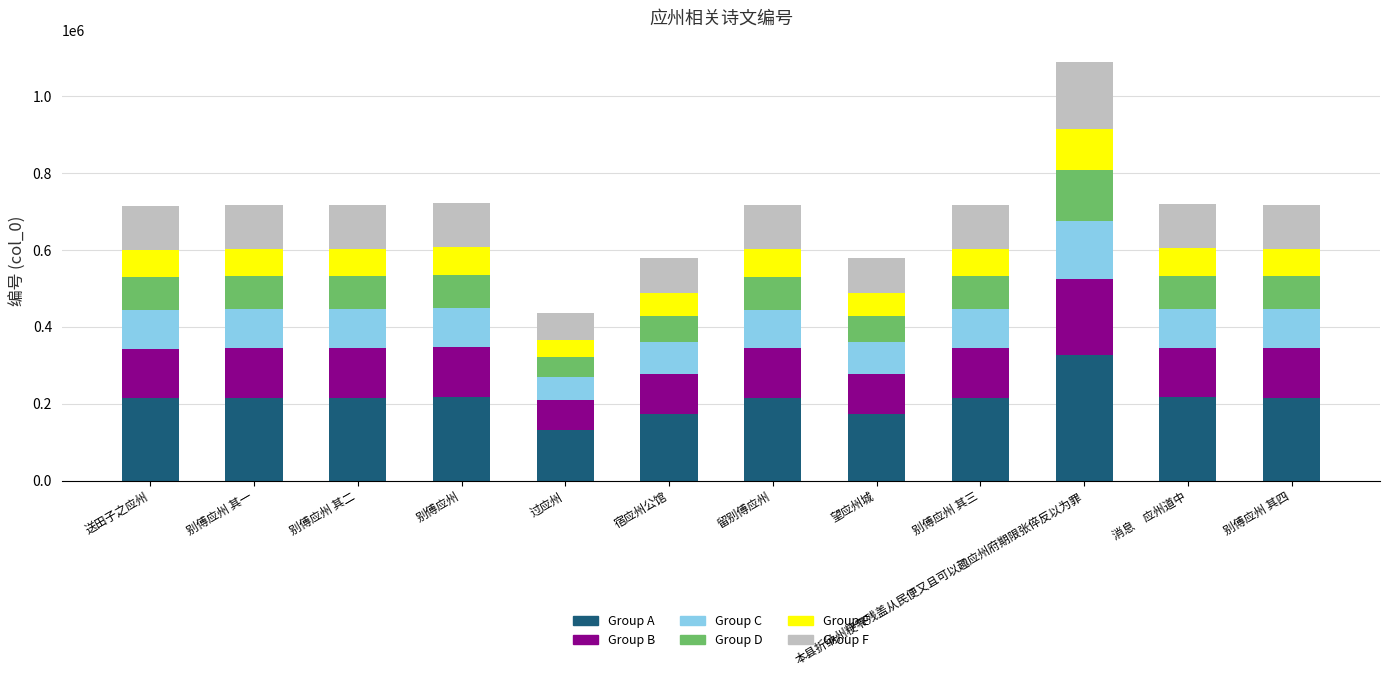

What is the total value across all series at 消息　应州道中?

720531.0